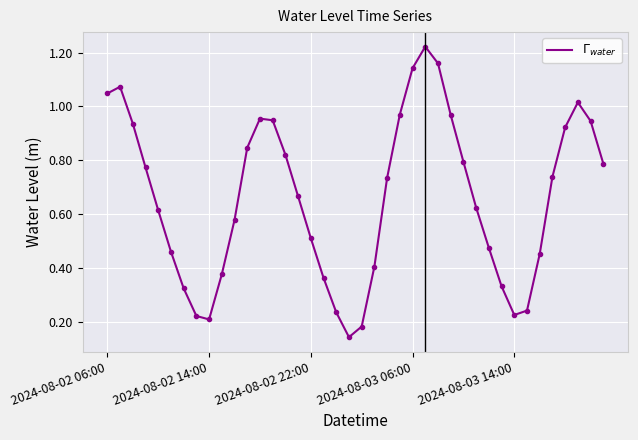

Count the number of data series in this chart.

1